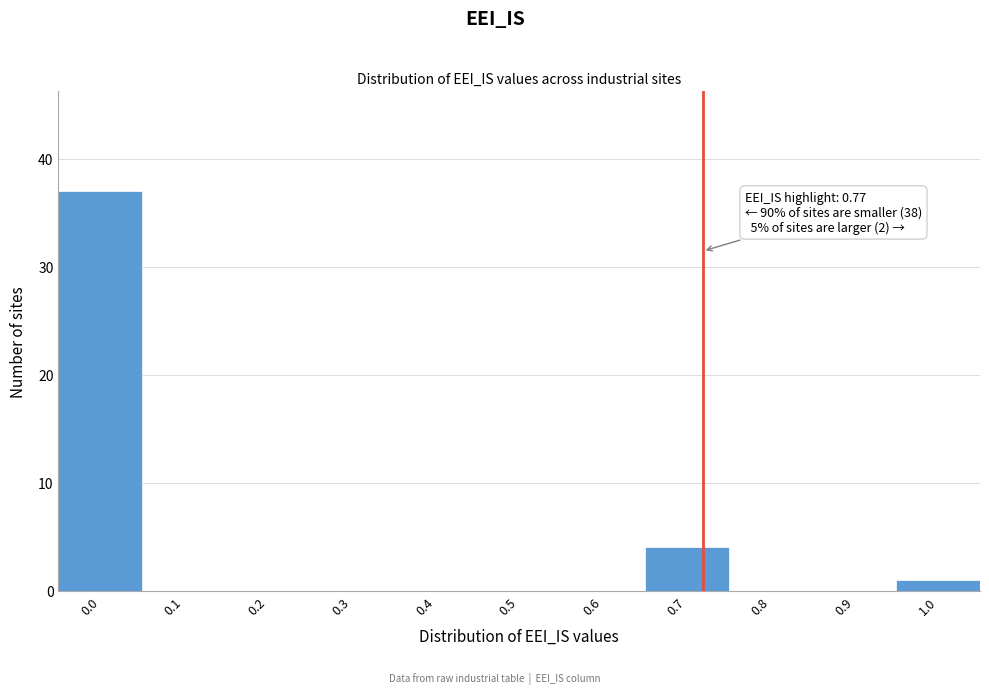

Reading left to right, transcribe all the data shown in this chart.

0.0=37	0.1=0	0.2=0	0.3=0	0.4=0	0.5=0	0.6=0	0.7=4	0.8=0	0.9=0	1.0=1